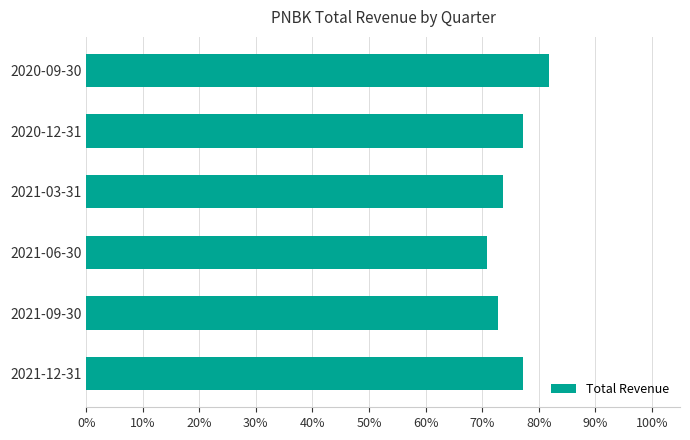

Which category has the highest value across all series?

2020-09-30